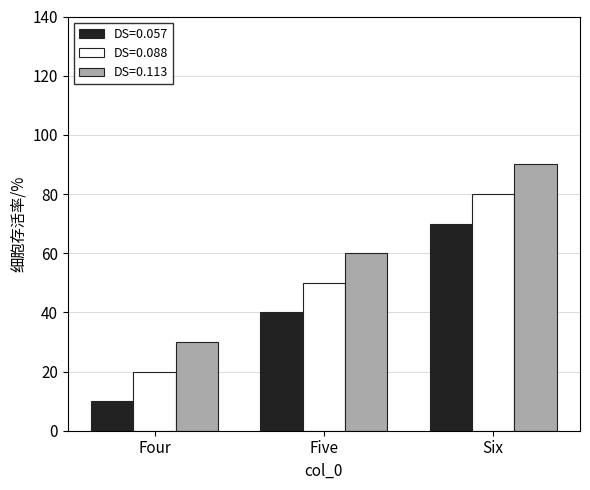

True or false: DS=0.113 has a value of 90 at Six.

True